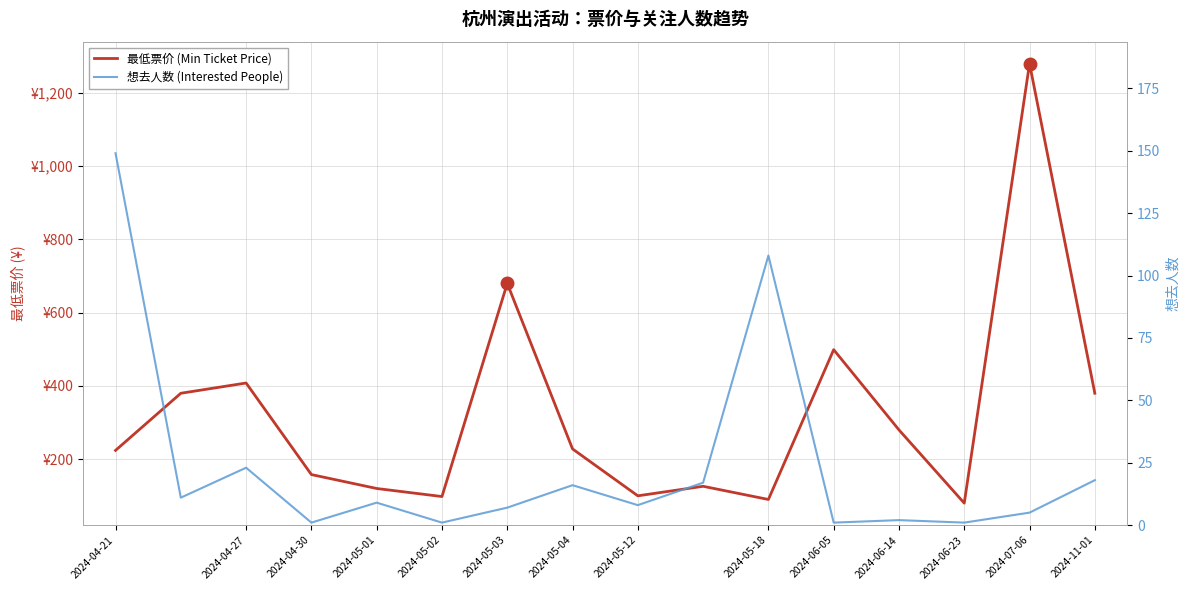

How many data points in 想去人数 (Interested People) are above 9?

7